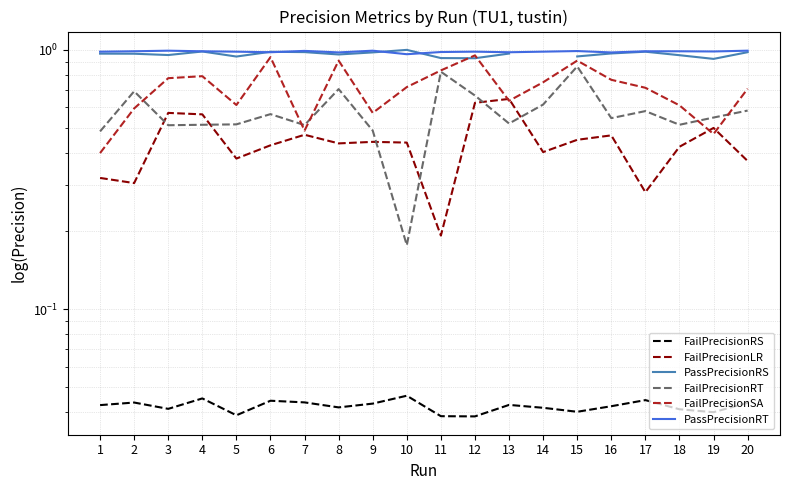

Which series has the widest spread of values?

FailPrecisionRT